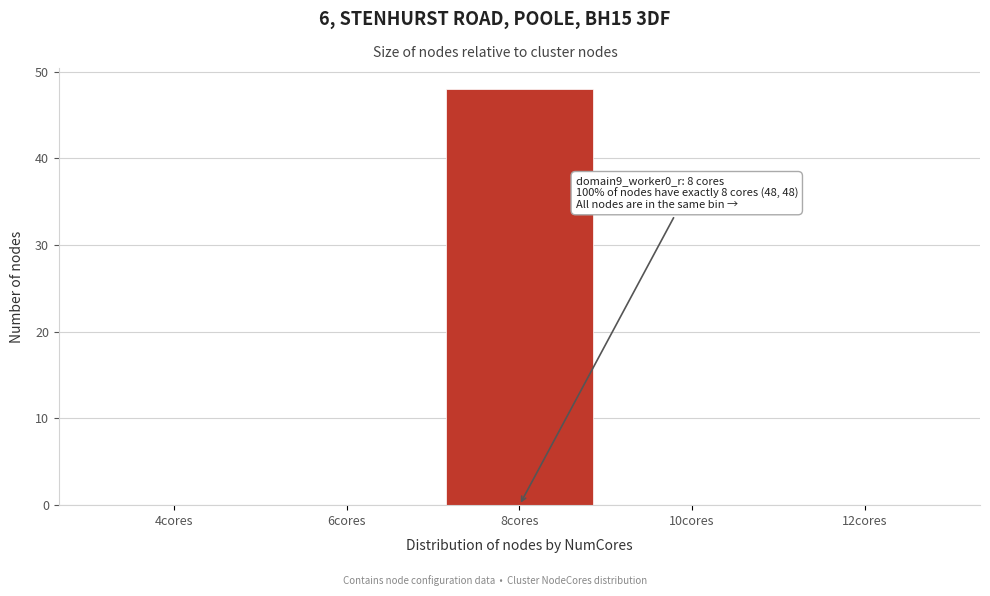

Reading right to left, list all the values displayed in this chart.

12cores=0	10cores=0	8cores=48	6cores=0	4cores=0